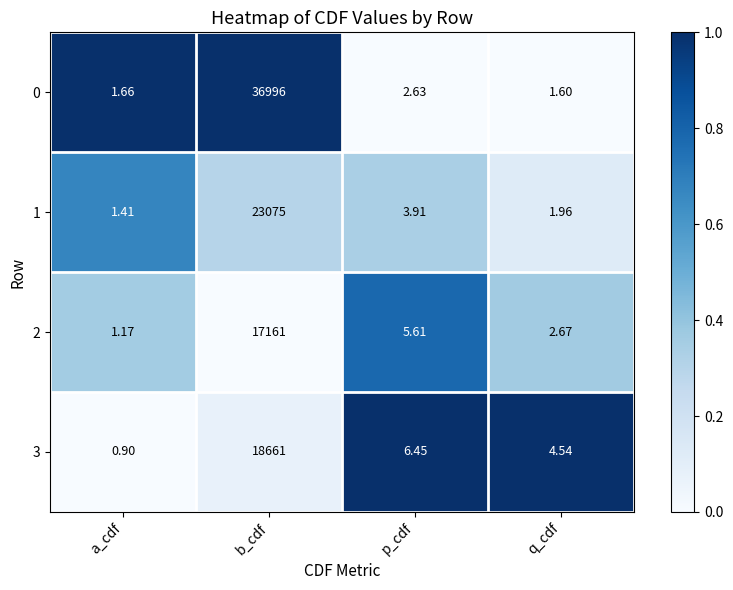

Rank the series at a_cdf from lowest to highest value.

3, 2, 1, 0